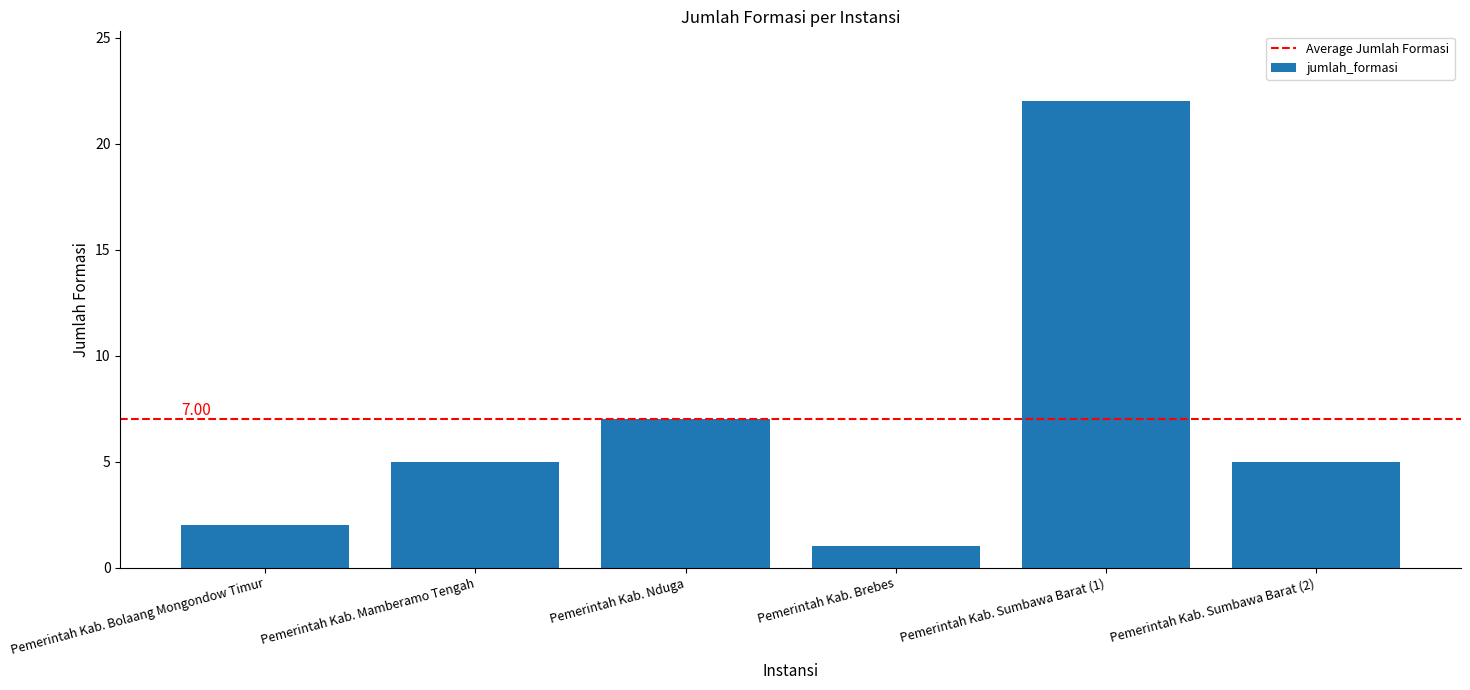

What is the value of the 6th bar from the left?

5